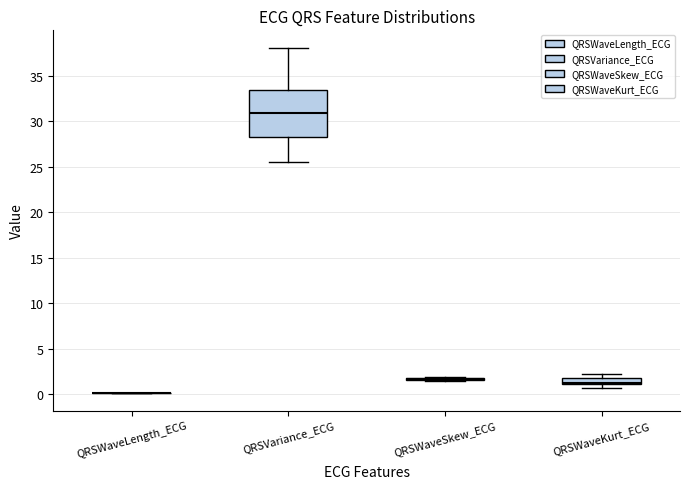

Comparing the boxes themselves (not the whiskers), which one is the tallest?

QRSVariance_ECG